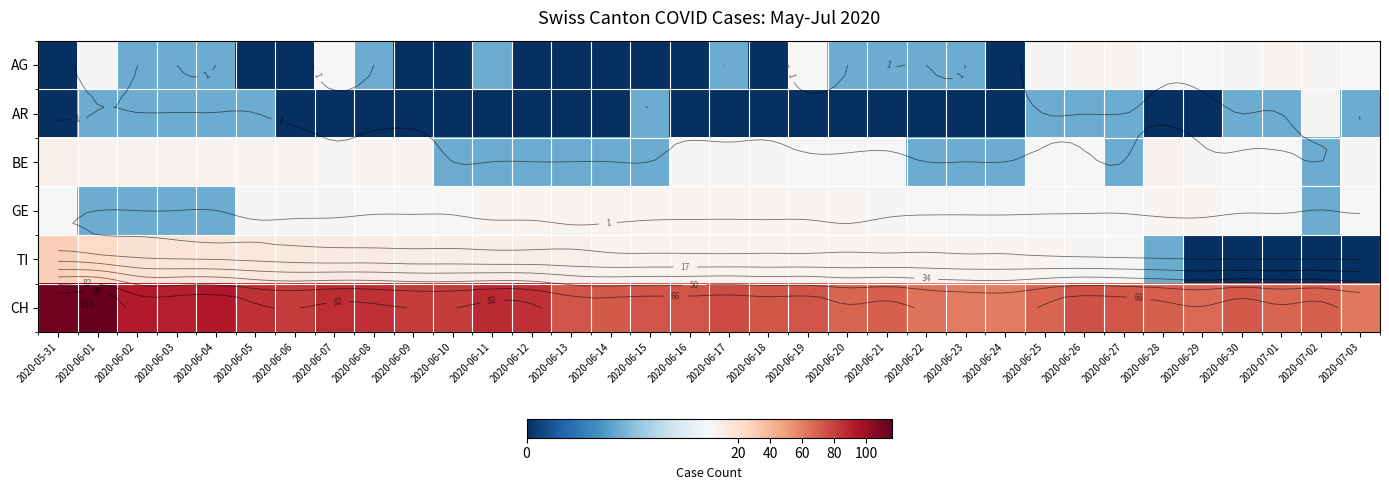

Between 2020-06-26 and 2020-06-30, which series saw the biggest shift?

TI